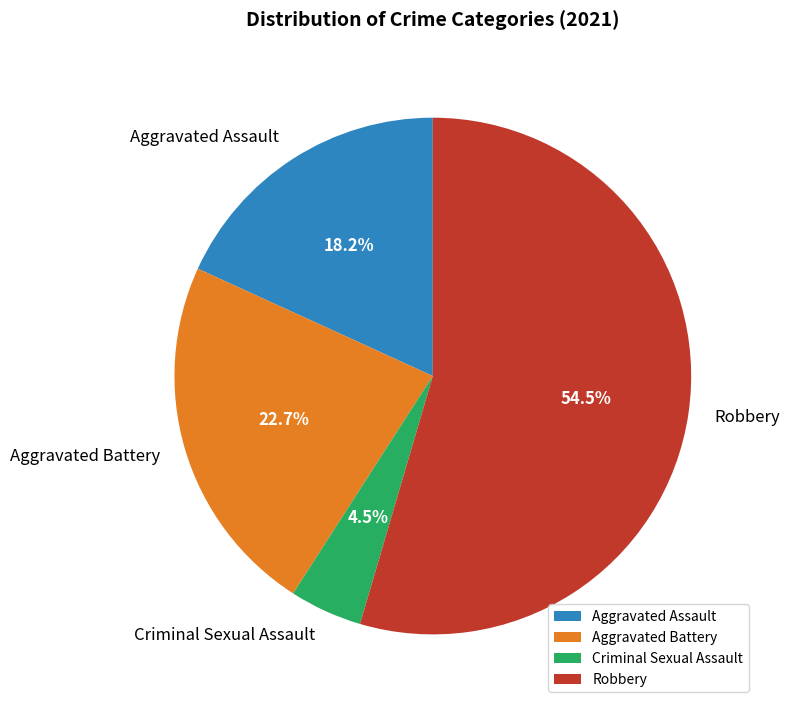

How many slices are in this pie chart?

4